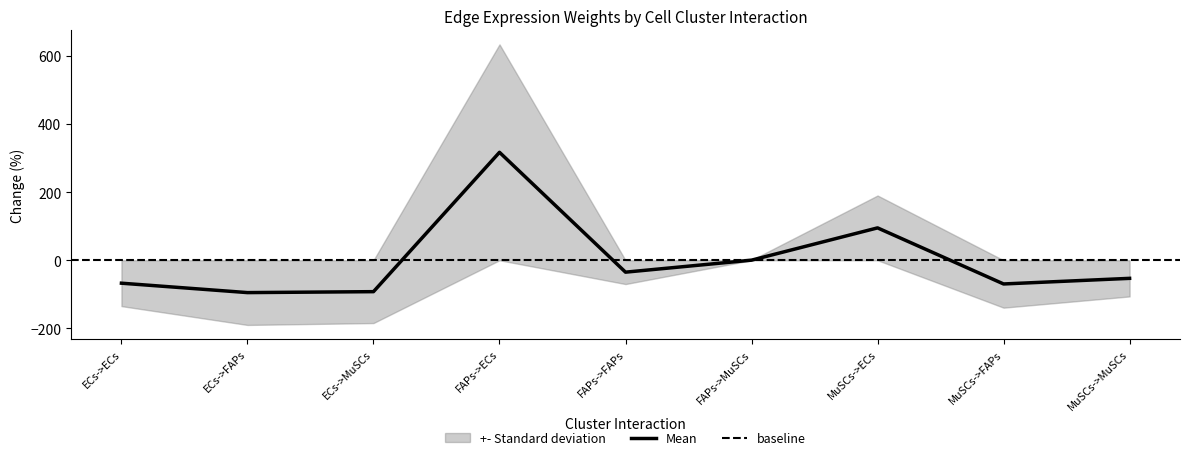

What position from the right is MuSCs->ECs?

3